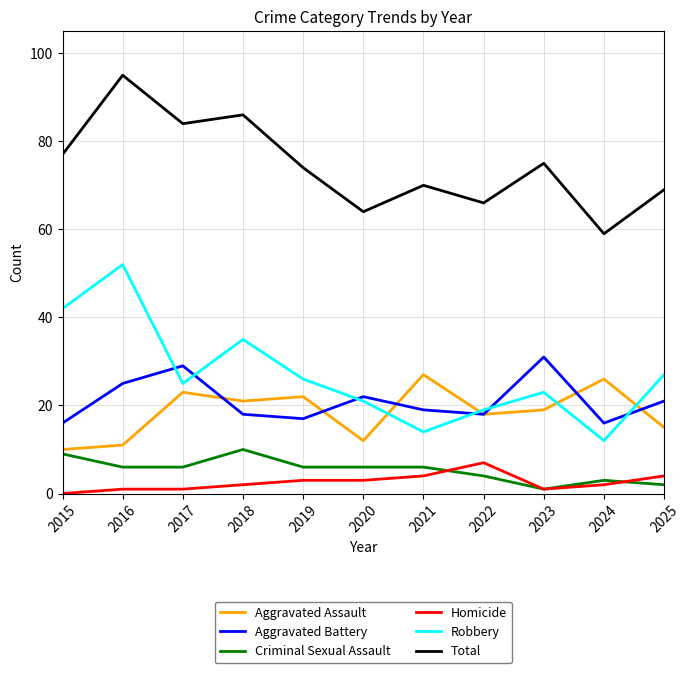

At which category does Criminal Sexual Assault reach its first local peak?

2018